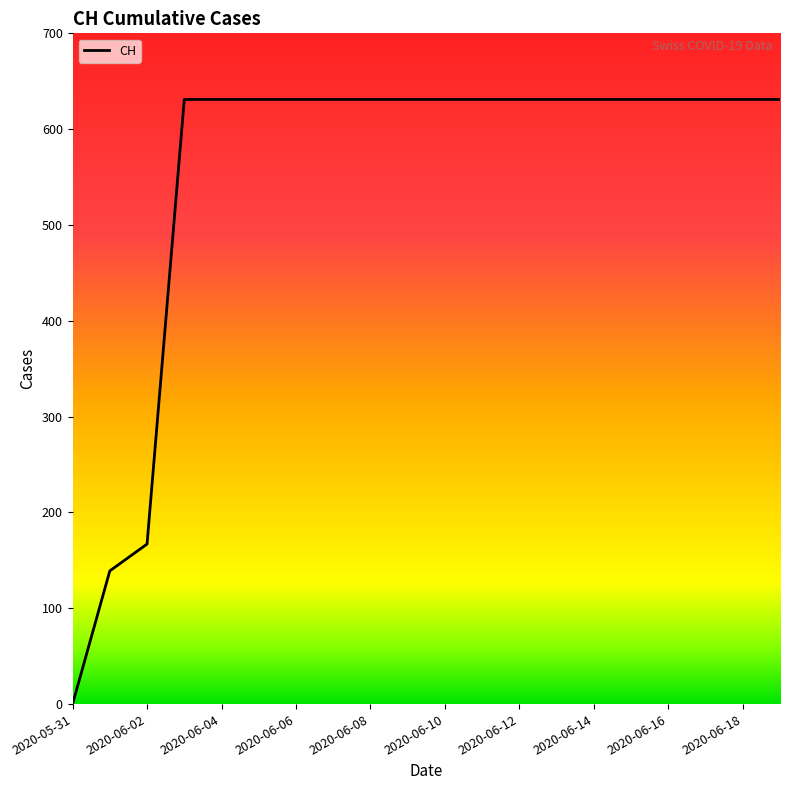

What is the difference between the maximum and minimum values?

631